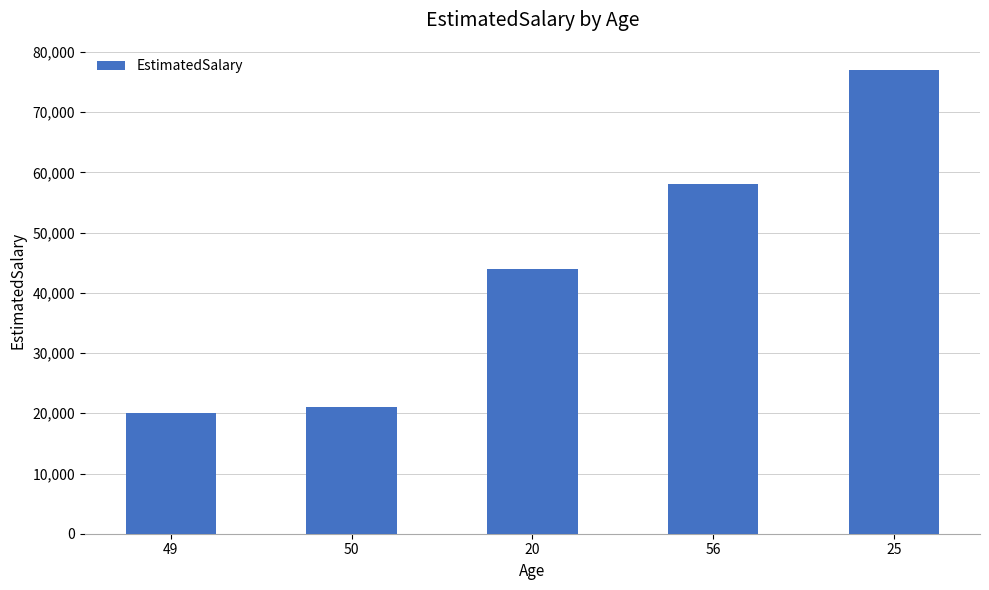

True or false: the data shows 21000 at 50.

True